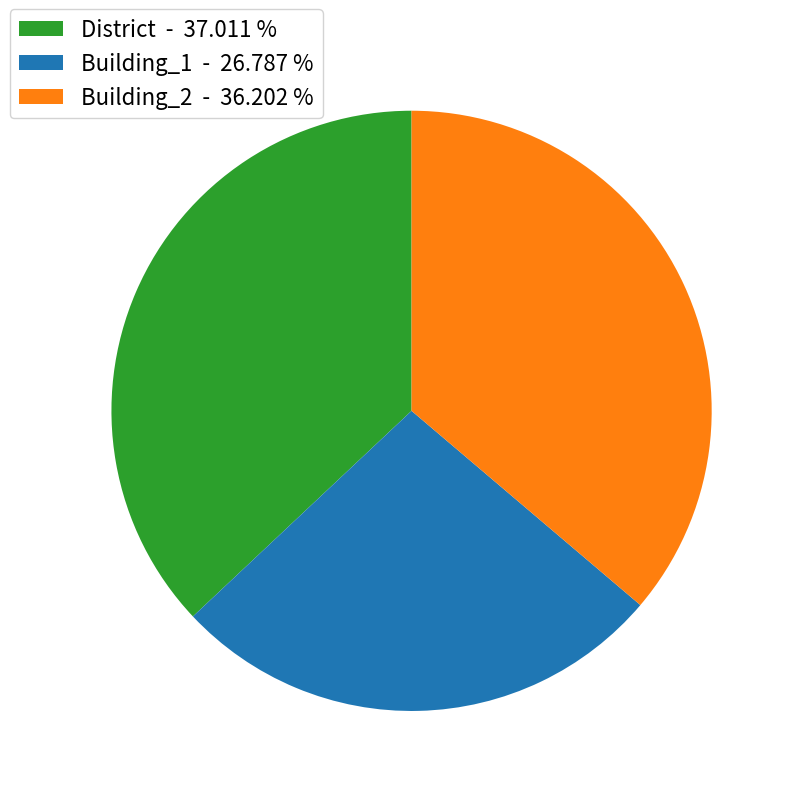

Count the number of slices in the pie.

3